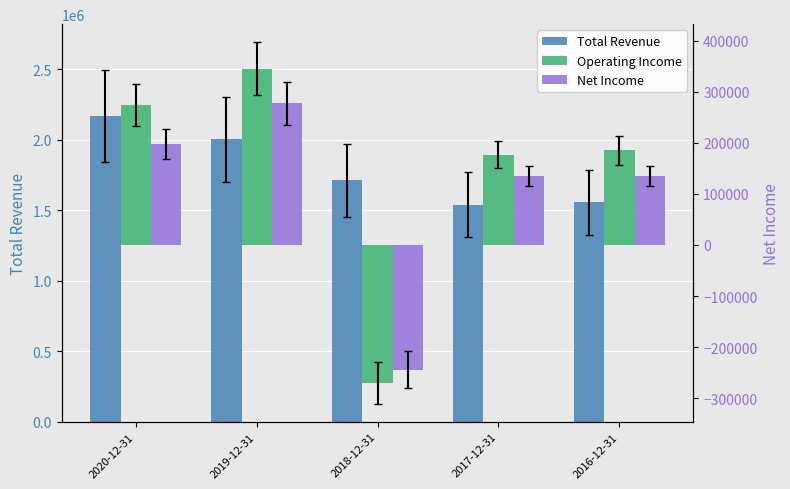

At which category is the sum across all series the highest?

2020-12-31